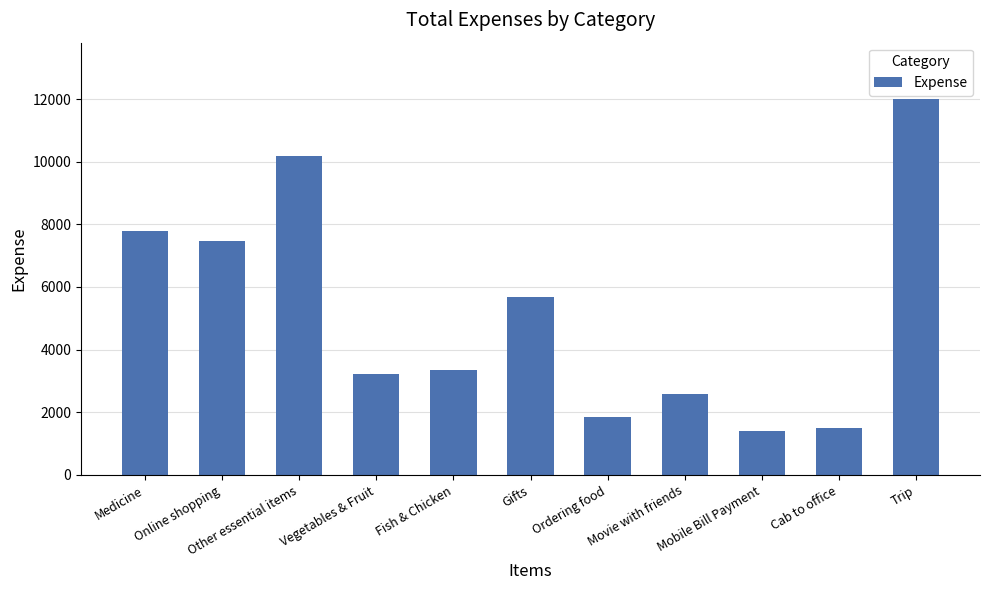

At which label is the value closest to 6705?

Online shopping